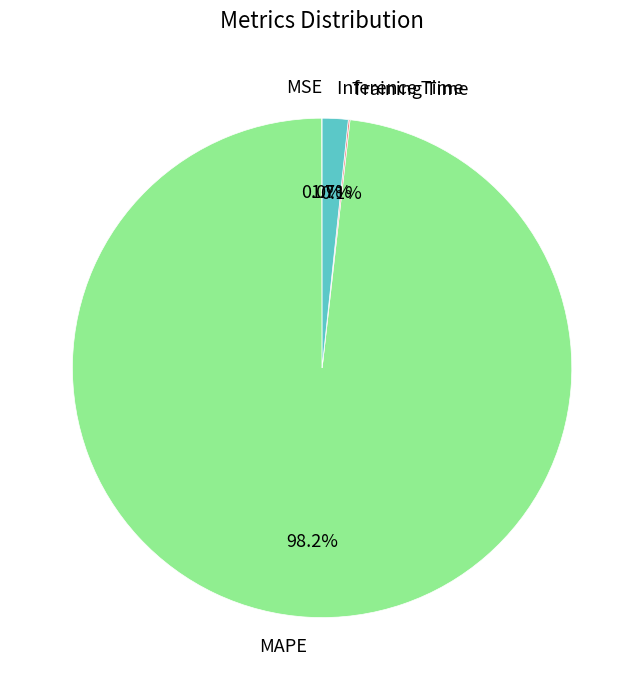

Which slice is the largest?

MAPE